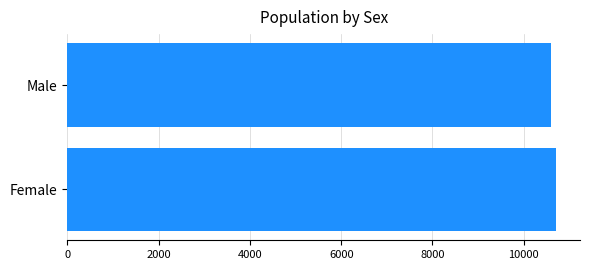

List the labels in order of value, largest first.

Female, Male